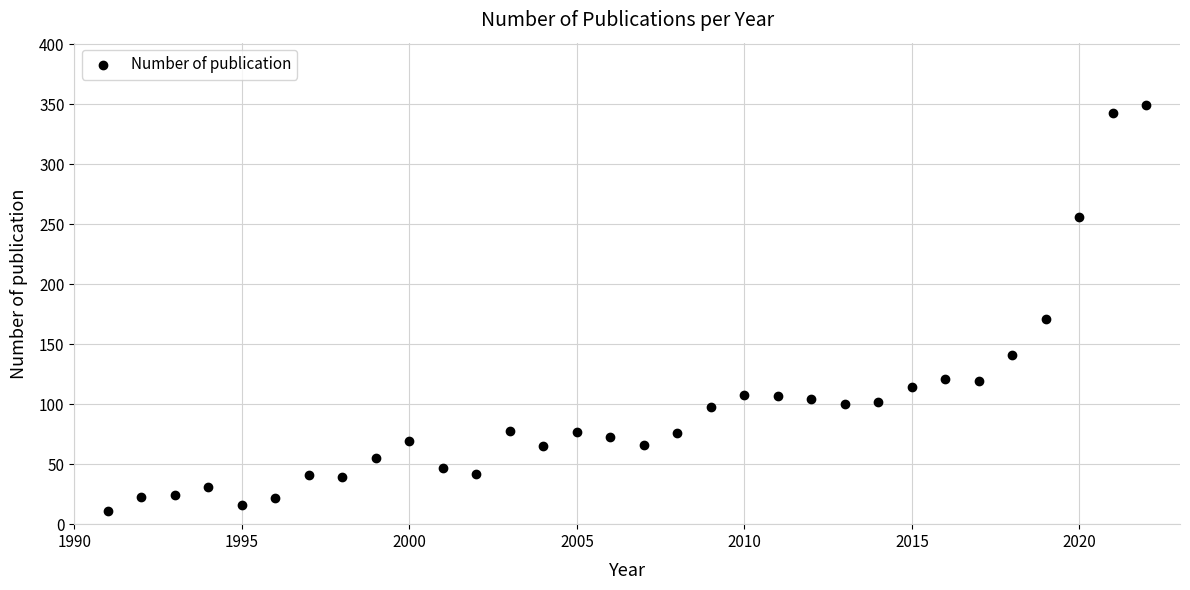

What is the range of X values (max minus min)?

31